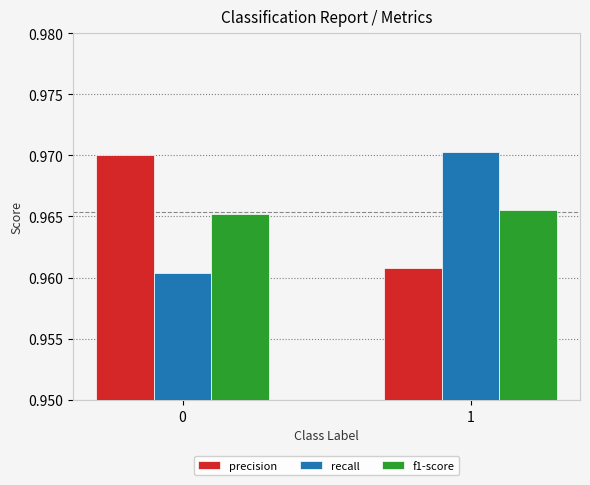

What are all the series names shown in the legend?

precision, recall, f1-score